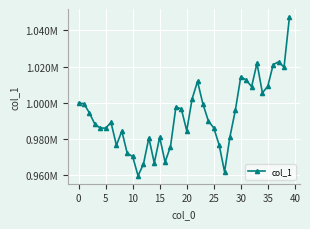

What is the label of the 37th point from the left?

36